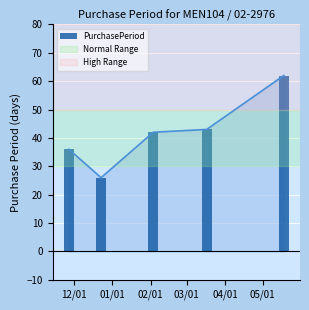

The chart shows a value of 74 at 2016-03-17. True or false?

False